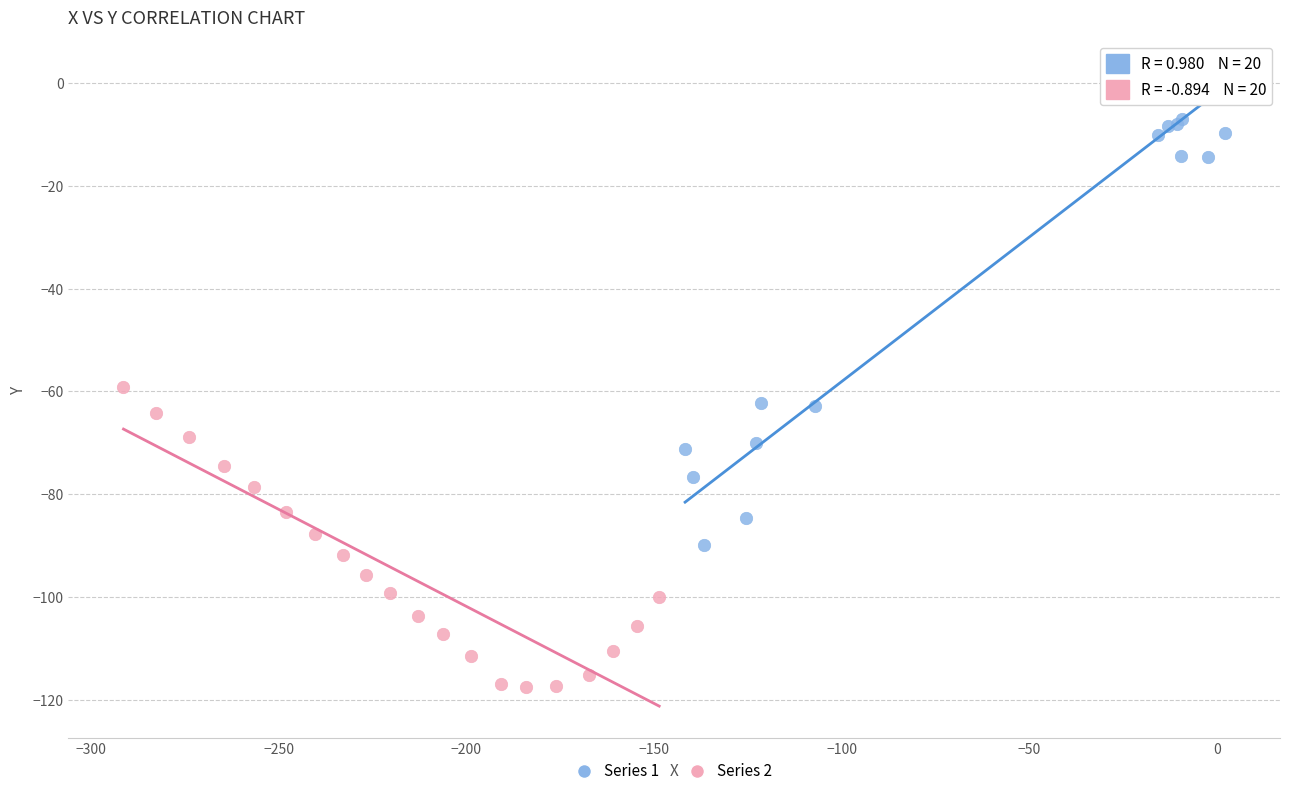

Which series contains the highest Y value?

Series 1